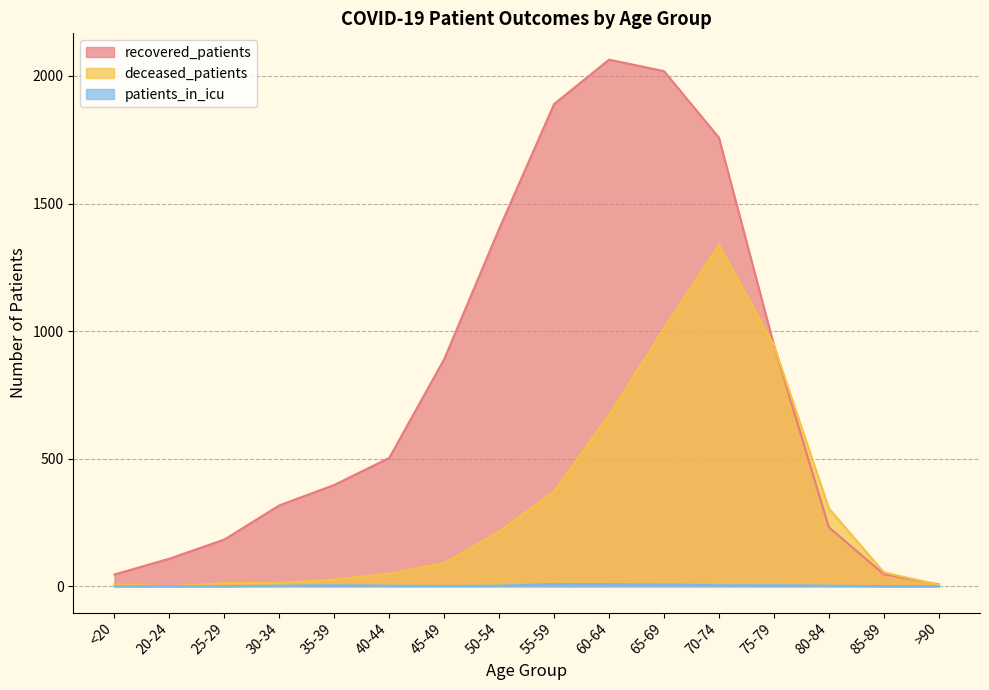

Is the value of recovered_patients at 55-59 greater than the value of deceased_patients at >90?

Yes